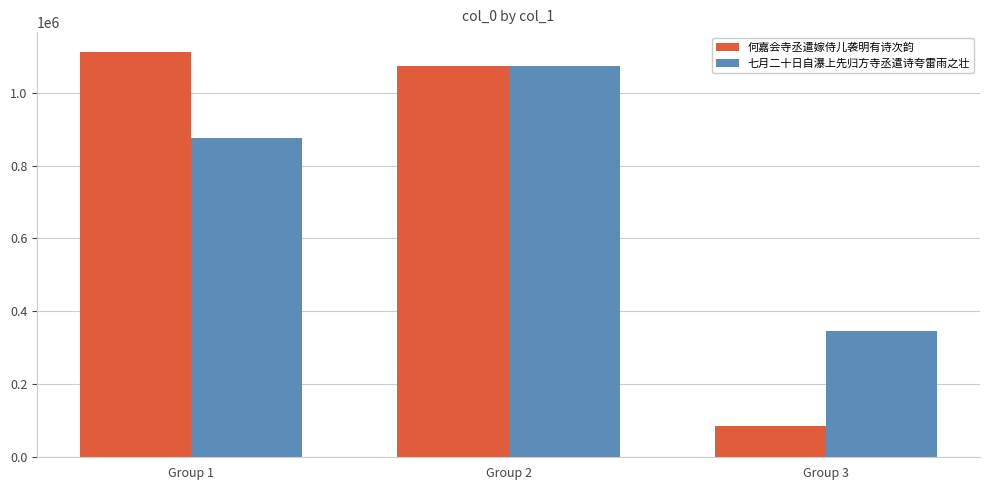

What is the maximum value for 何嘉会寺丞遣嫁侍儿袭明有诗次韵?

1110469